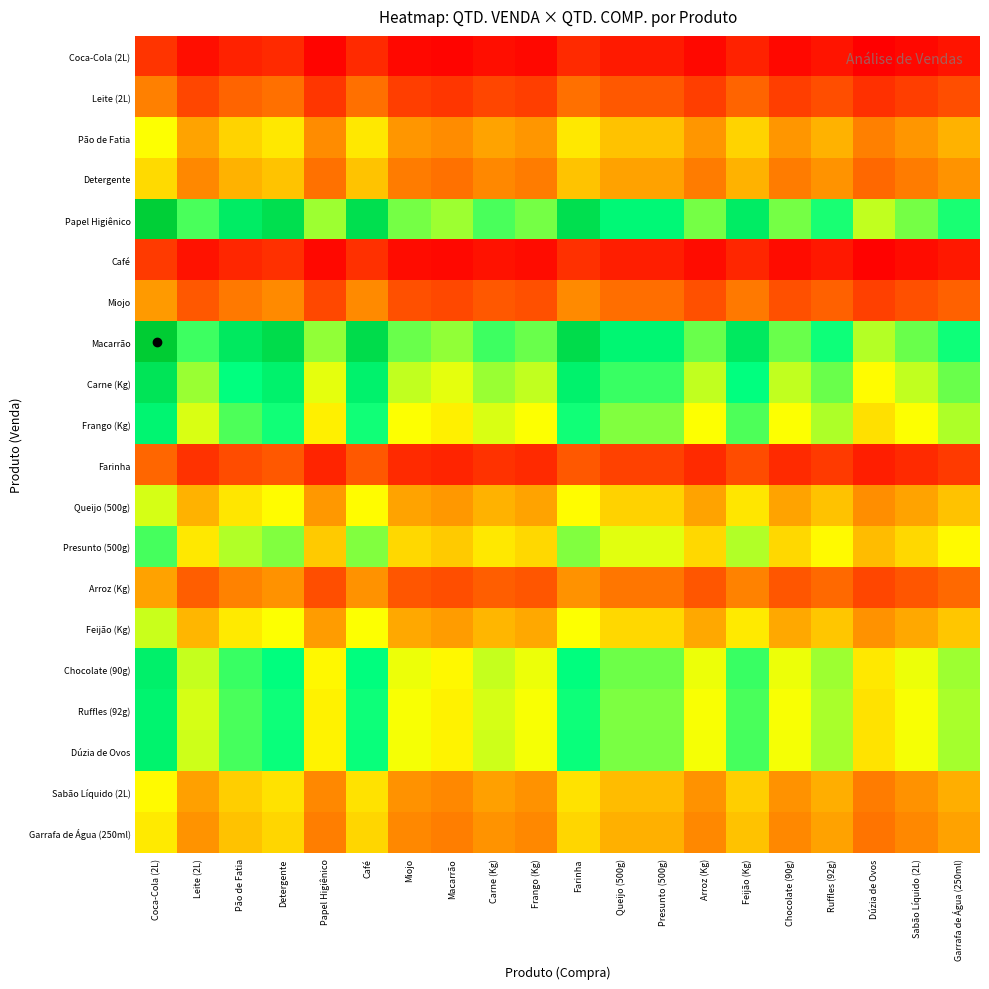

How many distinct data groups are displayed?

20